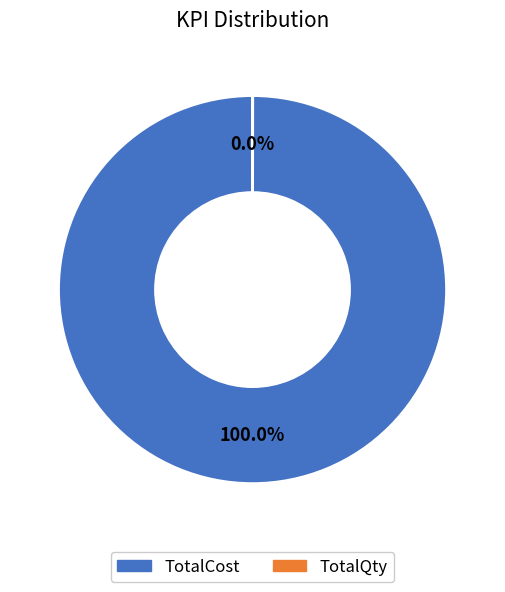

Which slice represents more than half of the pie?

TotalCost